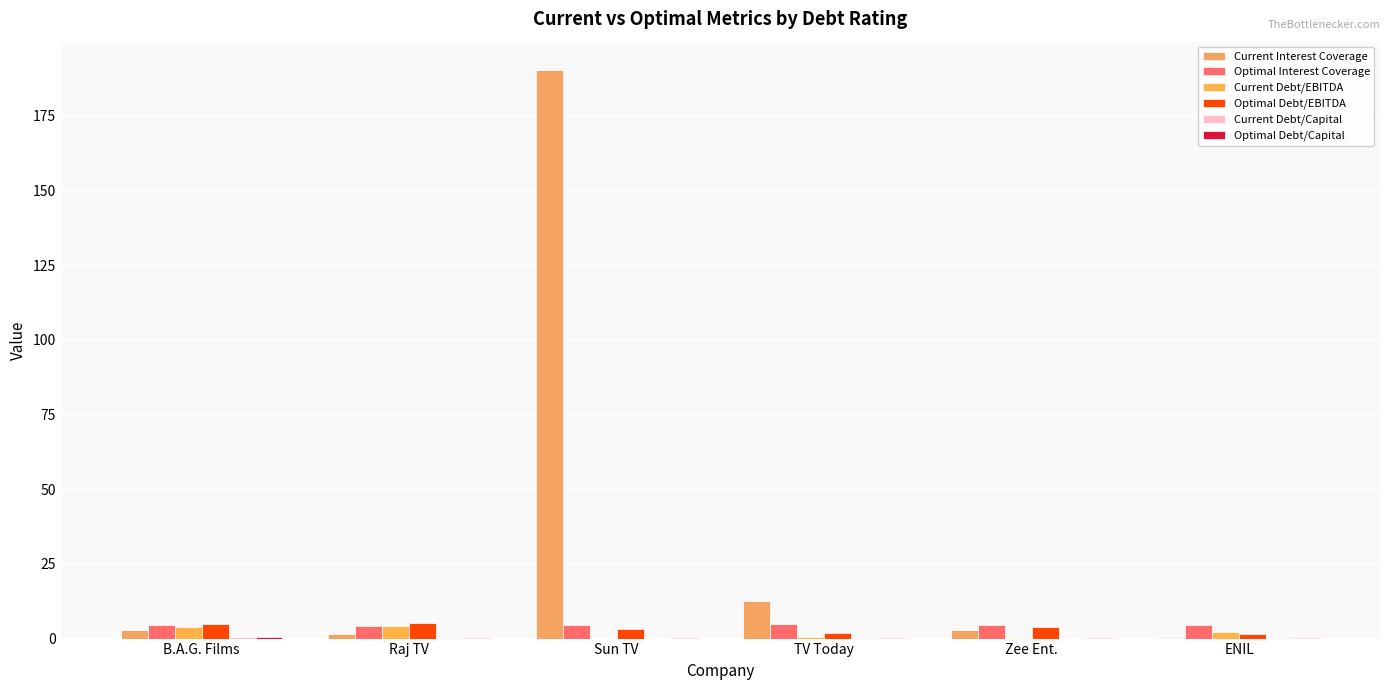

What is the sum of the Optimal Debt/EBITDA values at Sun TV and ENIL?

4.9